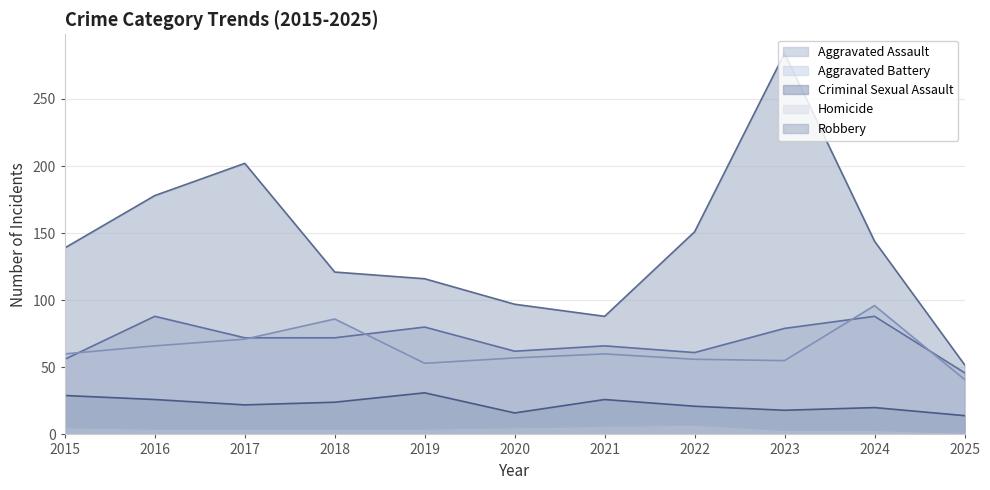

How many lines are shown in the chart?

5